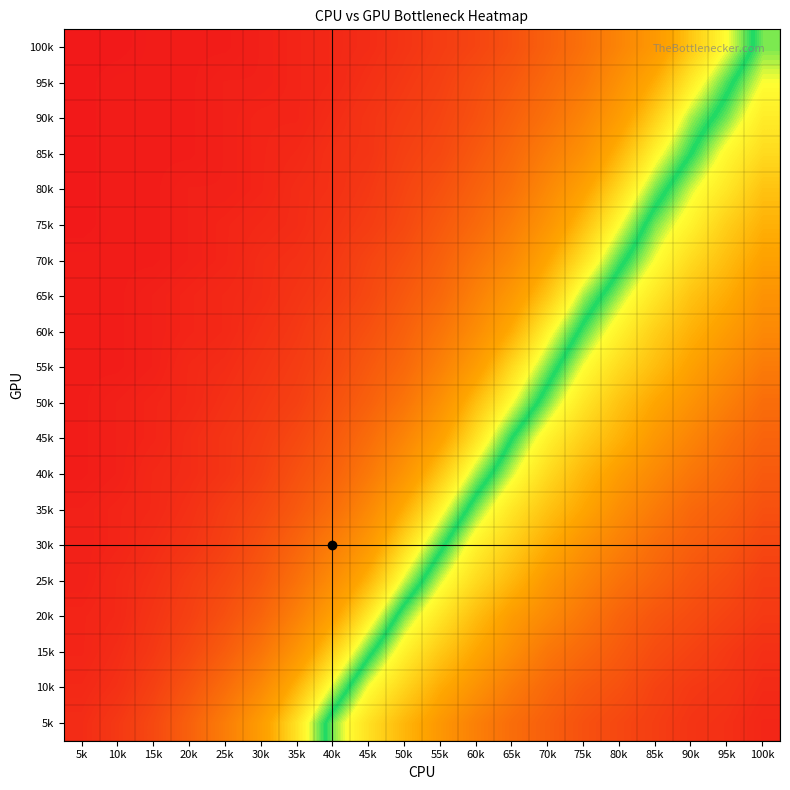

Reading left to right, list all the values displayed in this chart.

100k: 5k=0.0	10k=0.0	15k=0.0	20k=0.0	25k=0.0	30k=0.0	35k=0.0	40k=0.0	45k=0.1	50k=0.1	55k=0.1	60k=0.1	65k=0.1	70k=0.2	75k=0.2	80k=0.3	85k=0.3	90k=0.4	95k=0.5	100k=0.5
95k: 5k=0.0	10k=0.0	15k=0.0	20k=0.0	25k=0.0	30k=0.0	35k=0.0	40k=0.0	45k=0.1	50k=0.1	55k=0.1	60k=0.1	65k=0.2	70k=0.2	75k=0.2	80k=0.3	85k=0.4	90k=0.4	95k=0.5	100k=0.6
90k: 5k=0.0	10k=0.0	15k=0.0	20k=0.0	25k=0.0	30k=0.0	35k=0.0	40k=0.1	45k=0.1	50k=0.1	55k=0.1	60k=0.1	65k=0.2	70k=0.2	75k=0.3	80k=0.3	85k=0.4	90k=0.5	95k=0.5	100k=0.6
85k: 5k=0.0	10k=0.0	15k=0.0	20k=0.0	25k=0.0	30k=0.0	35k=0.0	40k=0.1	45k=0.1	50k=0.1	55k=0.1	60k=0.2	65k=0.2	70k=0.2	75k=0.3	80k=0.4	85k=0.4	90k=0.5	95k=0.6	100k=0.6
80k: 5k=0.0	10k=0.0	15k=0.0	20k=0.0	25k=0.0	30k=0.0	35k=0.1	40k=0.1	45k=0.1	50k=0.1	55k=0.1	60k=0.2	65k=0.2	70k=0.3	75k=0.3	80k=0.4	85k=0.5	90k=0.5	95k=0.6	100k=0.7
75k: 5k=0.0	10k=0.0	15k=0.0	20k=0.0	25k=0.0	30k=0.0	35k=0.1	40k=0.1	45k=0.1	50k=0.1	55k=0.2	60k=0.2	65k=0.2	70k=0.3	75k=0.4	80k=0.5	85k=0.5	90k=0.6	95k=0.6	100k=0.7
70k: 5k=0.0	10k=0.0	15k=0.0	20k=0.0	25k=0.0	30k=0.1	35k=0.1	40k=0.1	45k=0.1	50k=0.1	55k=0.2	60k=0.2	65k=0.3	70k=0.3	75k=0.4	80k=0.5	85k=0.6	90k=0.6	95k=0.7	100k=0.7
65k: 5k=0.0	10k=0.0	15k=0.0	20k=0.0	25k=0.0	30k=0.1	35k=0.1	40k=0.1	45k=0.1	50k=0.2	55k=0.2	60k=0.3	65k=0.3	70k=0.4	75k=0.5	80k=0.5	85k=0.6	90k=0.7	95k=0.7	100k=0.7
60k: 5k=0.0	10k=0.0	15k=0.0	20k=0.0	25k=0.0	30k=0.1	35k=0.1	40k=0.1	45k=0.1	50k=0.2	55k=0.2	60k=0.3	65k=0.4	70k=0.4	75k=0.5	80k=0.6	85k=0.6	90k=0.7	95k=0.7	100k=0.8
55k: 5k=0.0	10k=0.0	15k=0.0	20k=0.0	25k=0.1	30k=0.1	35k=0.1	40k=0.1	45k=0.2	50k=0.2	55k=0.3	60k=0.3	65k=0.4	70k=0.5	75k=0.6	80k=0.6	85k=0.7	90k=0.7	95k=0.8	100k=0.8
50k: 5k=0.0	10k=0.0	15k=0.0	20k=0.0	25k=0.1	30k=0.1	35k=0.1	40k=0.1	45k=0.2	50k=0.2	55k=0.3	60k=0.4	65k=0.5	70k=0.5	75k=0.6	80k=0.7	85k=0.7	90k=0.7	95k=0.8	100k=0.8
45k: 5k=0.0	10k=0.0	15k=0.0	20k=0.1	25k=0.1	30k=0.1	35k=0.1	40k=0.2	45k=0.2	50k=0.3	55k=0.3	60k=0.4	65k=0.5	70k=0.6	75k=0.6	80k=0.7	85k=0.7	90k=0.8	95k=0.8	100k=0.8
40k: 5k=0.0	10k=0.0	15k=0.0	20k=0.1	25k=0.1	30k=0.1	35k=0.1	40k=0.2	45k=0.2	50k=0.3	55k=0.4	60k=0.5	65k=0.5	70k=0.6	75k=0.7	80k=0.7	85k=0.8	90k=0.8	95k=0.8	100k=0.9
35k: 5k=0.0	10k=0.0	15k=0.0	20k=0.1	25k=0.1	30k=0.1	35k=0.2	40k=0.2	45k=0.3	50k=0.4	55k=0.4	60k=0.5	65k=0.6	70k=0.7	75k=0.7	80k=0.8	85k=0.8	90k=0.8	95k=0.8	100k=0.9
30k: 5k=0.0	10k=0.0	15k=0.1	20k=0.1	25k=0.1	30k=0.1	35k=0.2	40k=0.2	45k=0.3	50k=0.4	55k=0.5	60k=0.6	65k=0.6	70k=0.7	75k=0.7	80k=0.8	85k=0.8	90k=0.8	95k=0.9	100k=0.9
25k: 5k=0.0	10k=0.0	15k=0.1	20k=0.1	25k=0.1	30k=0.2	35k=0.2	40k=0.3	45k=0.4	50k=0.5	55k=0.5	60k=0.6	65k=0.7	70k=0.7	75k=0.8	80k=0.8	85k=0.8	90k=0.9	95k=0.9	100k=0.9
20k: 5k=0.0	10k=0.0	15k=0.1	20k=0.1	25k=0.1	30k=0.2	35k=0.3	40k=0.3	45k=0.4	50k=0.5	55k=0.6	60k=0.7	65k=0.7	70k=0.8	75k=0.8	80k=0.8	85k=0.9	90k=0.9	95k=0.9	100k=0.9
15k: 5k=0.0	10k=0.1	15k=0.1	20k=0.1	25k=0.2	30k=0.2	35k=0.3	40k=0.4	45k=0.5	50k=0.6	55k=0.6	60k=0.7	65k=0.8	70k=0.8	75k=0.8	80k=0.9	85k=0.9	90k=0.9	95k=0.9	100k=0.9
10k: 5k=0.0	10k=0.1	15k=0.1	20k=0.1	25k=0.2	30k=0.3	35k=0.4	40k=0.5	45k=0.6	50k=0.6	55k=0.7	60k=0.7	65k=0.8	70k=0.8	75k=0.9	80k=0.9	85k=0.9	90k=0.9	95k=0.9	100k=1.0
5k: 5k=0.1	10k=0.1	15k=0.1	20k=0.2	25k=0.2	30k=0.3	35k=0.4	40k=0.5	45k=0.6	50k=0.7	55k=0.7	60k=0.8	65k=0.8	70k=0.8	75k=0.9	80k=0.9	85k=0.9	90k=0.9	95k=0.9	100k=1.0